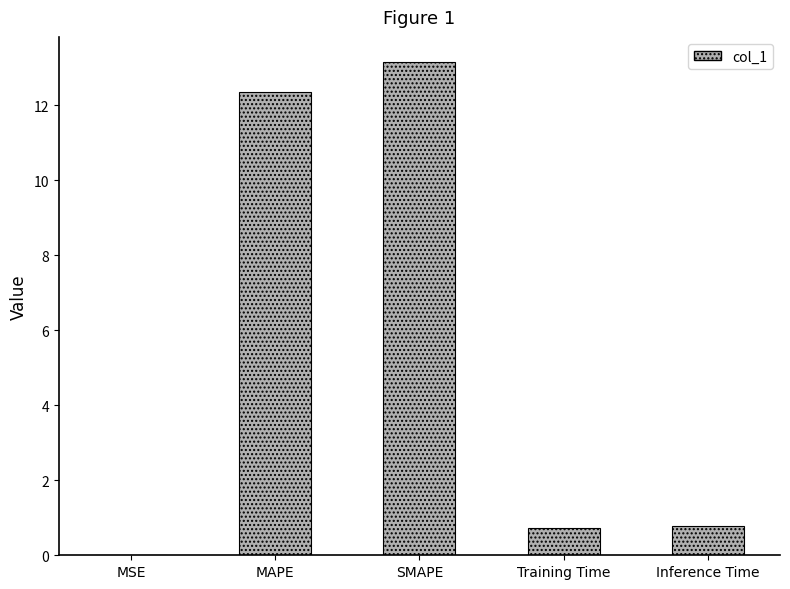

How many categories are shown in the chart?

5